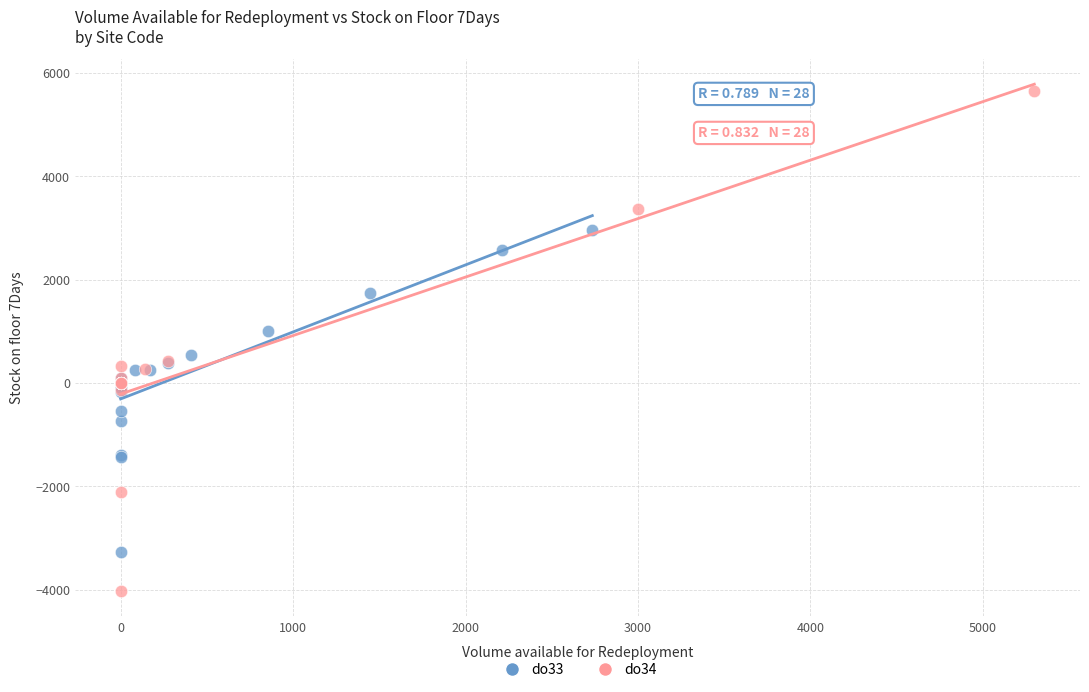

Which series contains the highest Y value?

do34